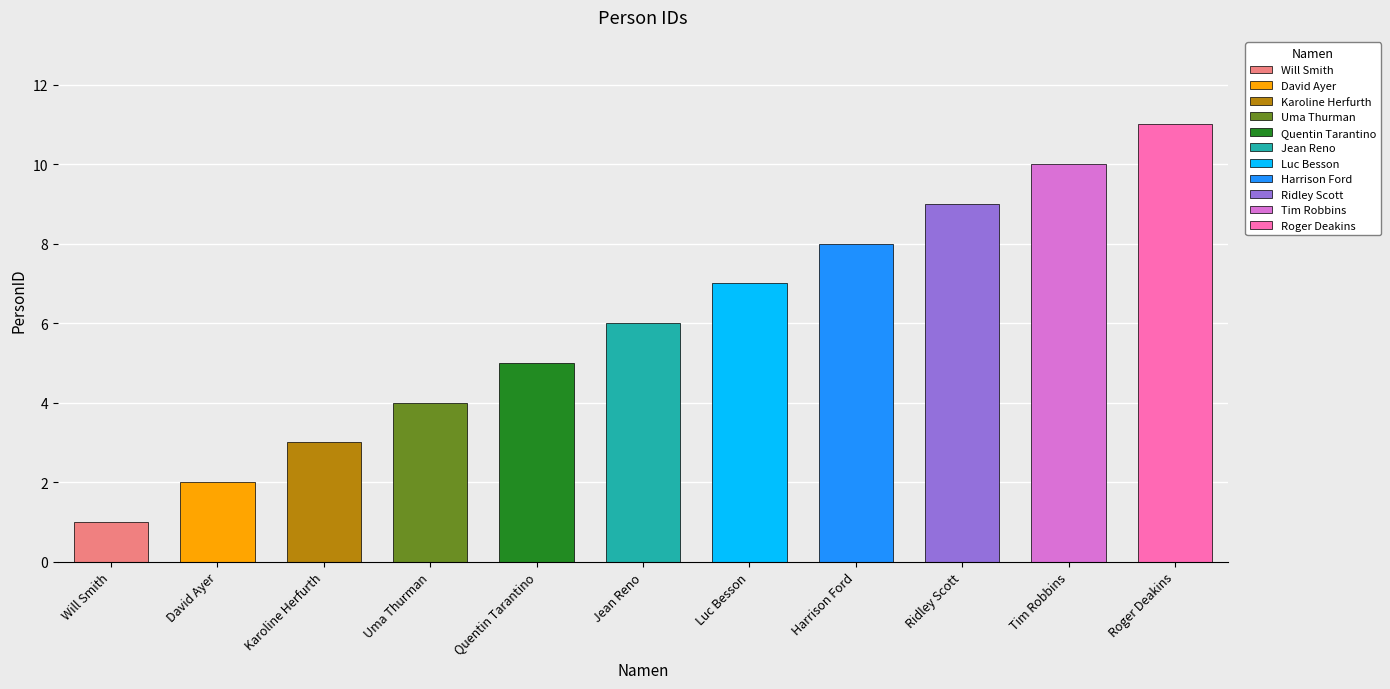

Reading right to left, list all the values displayed in this chart.

11	10	9	8	7	6	5	4	3	2	1